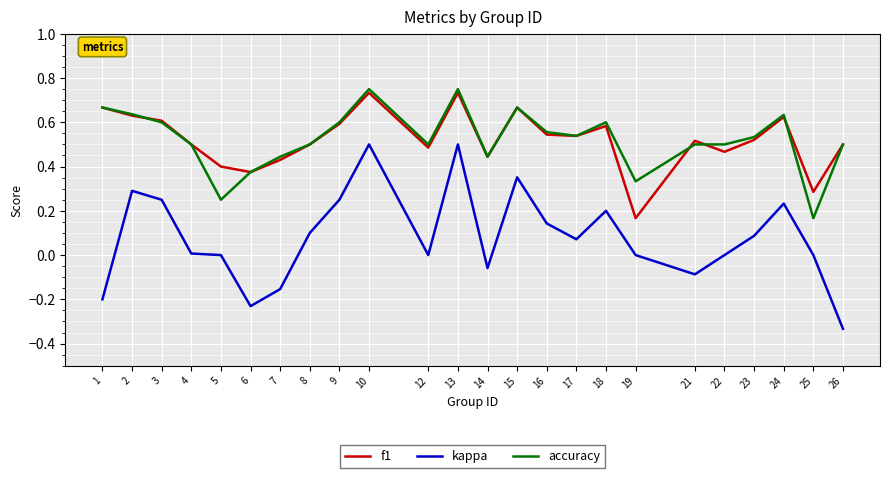

How many lines are shown in the chart?

3